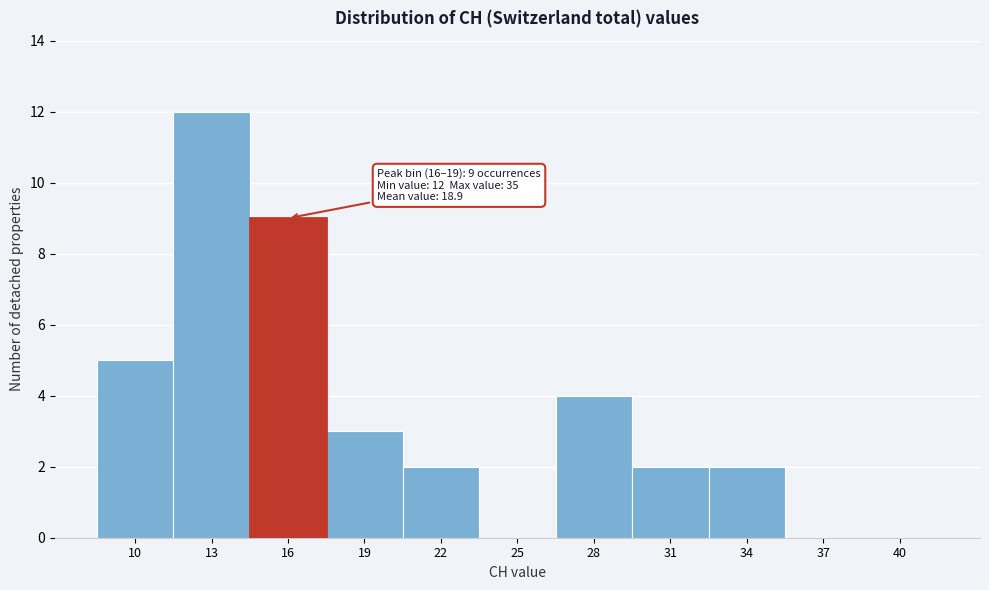

Reading right to left, transcribe all the data shown in this chart.

40=0	37=0	34=2	31=2	28=4	25=0	22=2	19=3	16=9	13=12	10=5